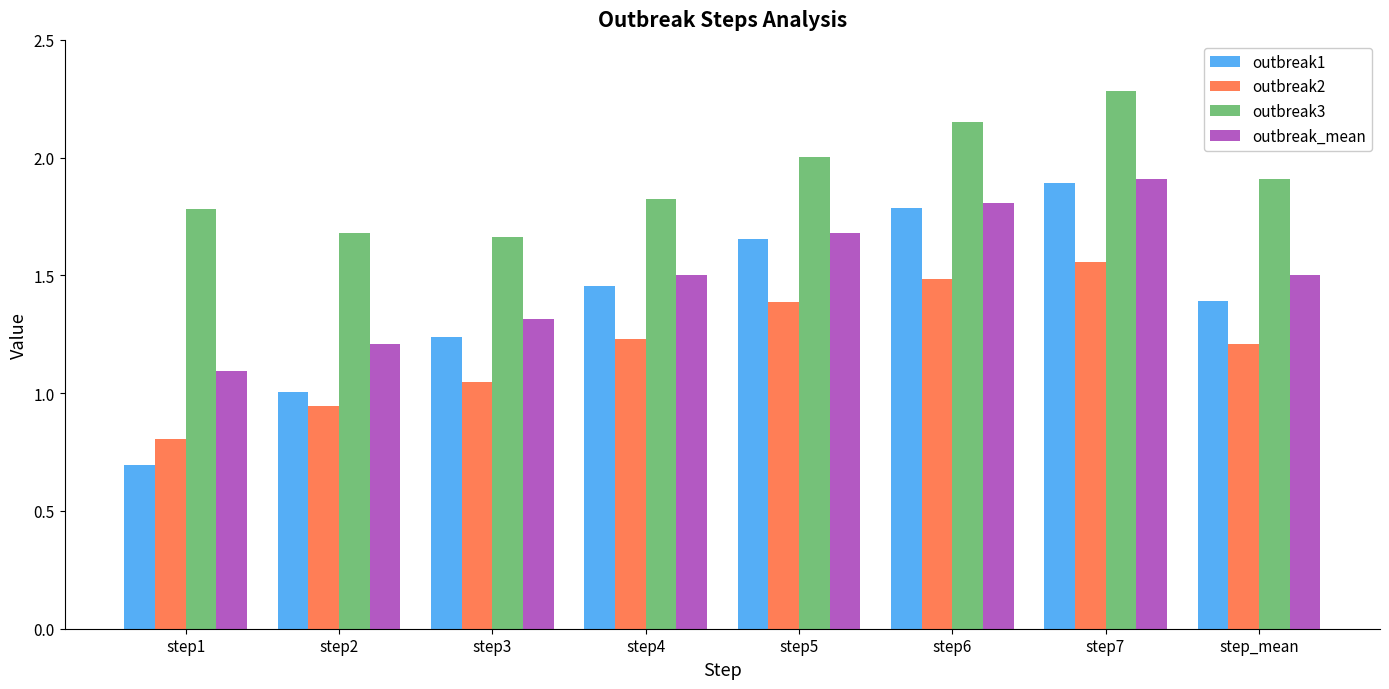

What is the difference between the highest and lowest values at step5?

0.6